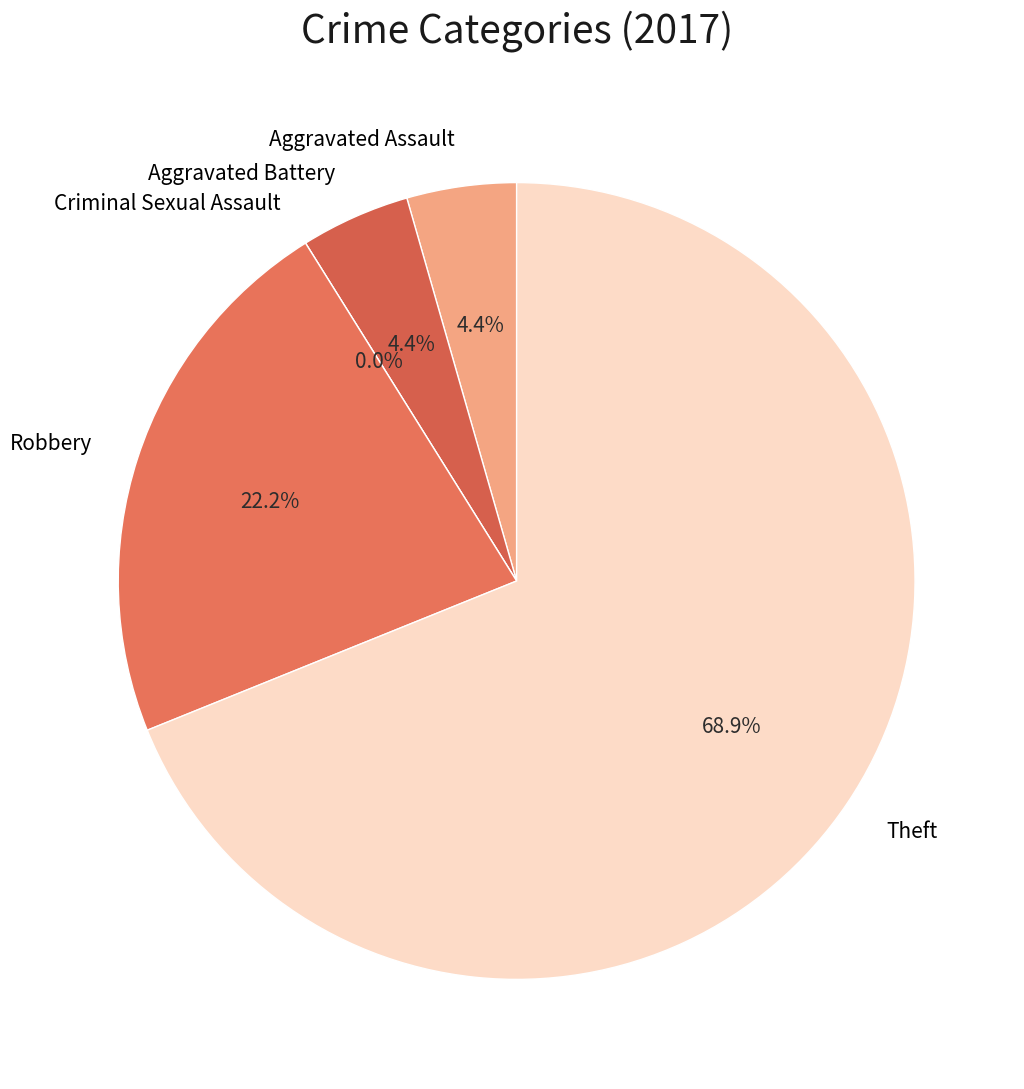

What is the change in value from Criminal Sexual Assault to Theft?

+31